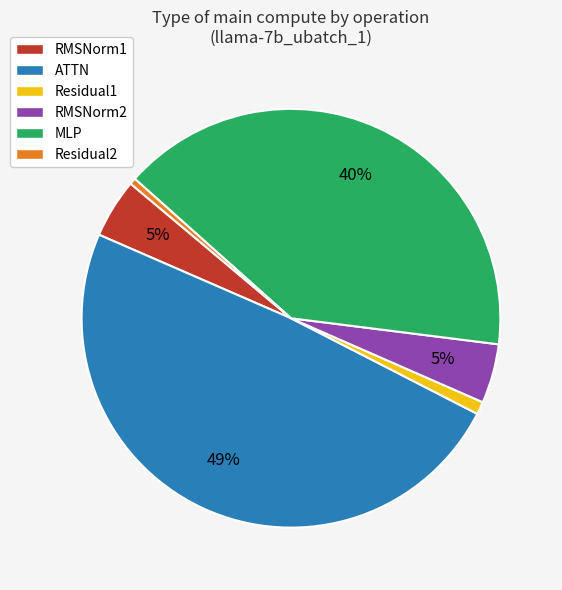

How many segments does this pie chart have?

6